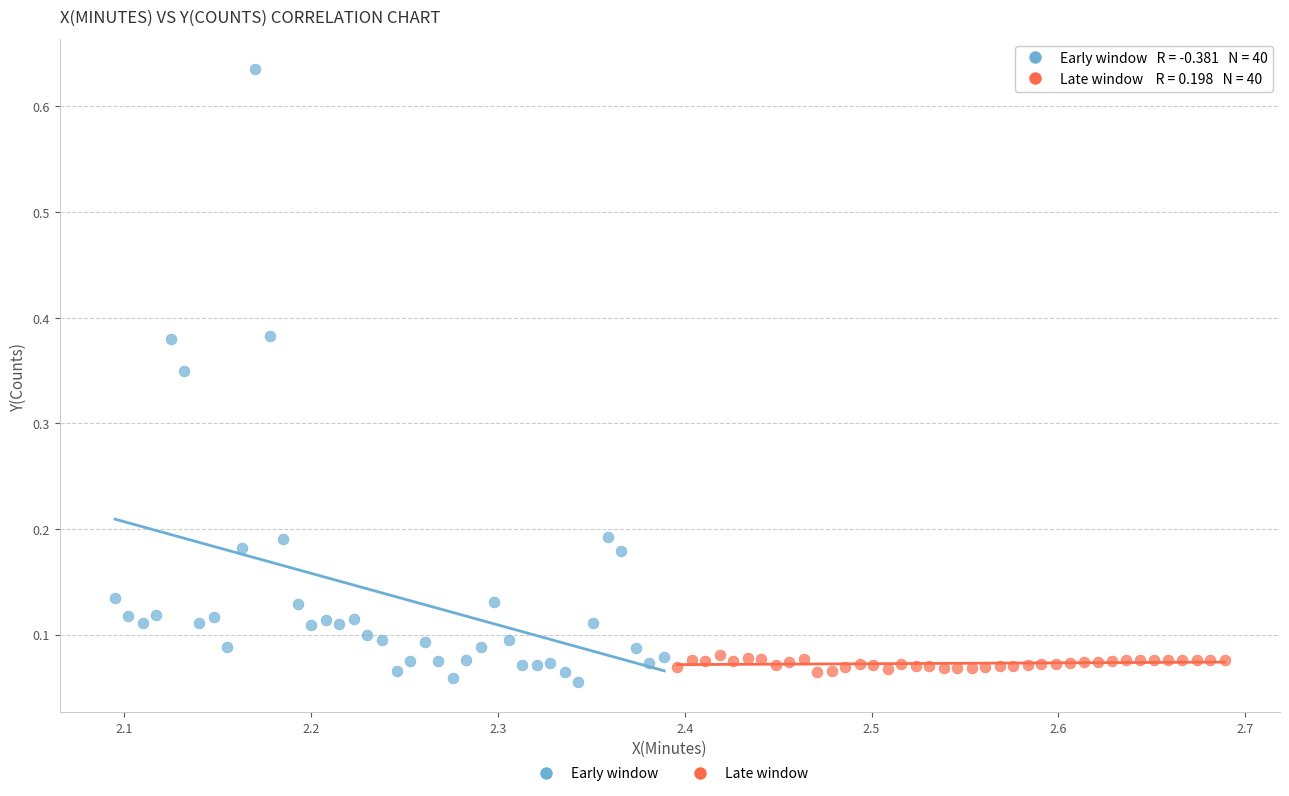

Which series contains the highest Y value?

Early window